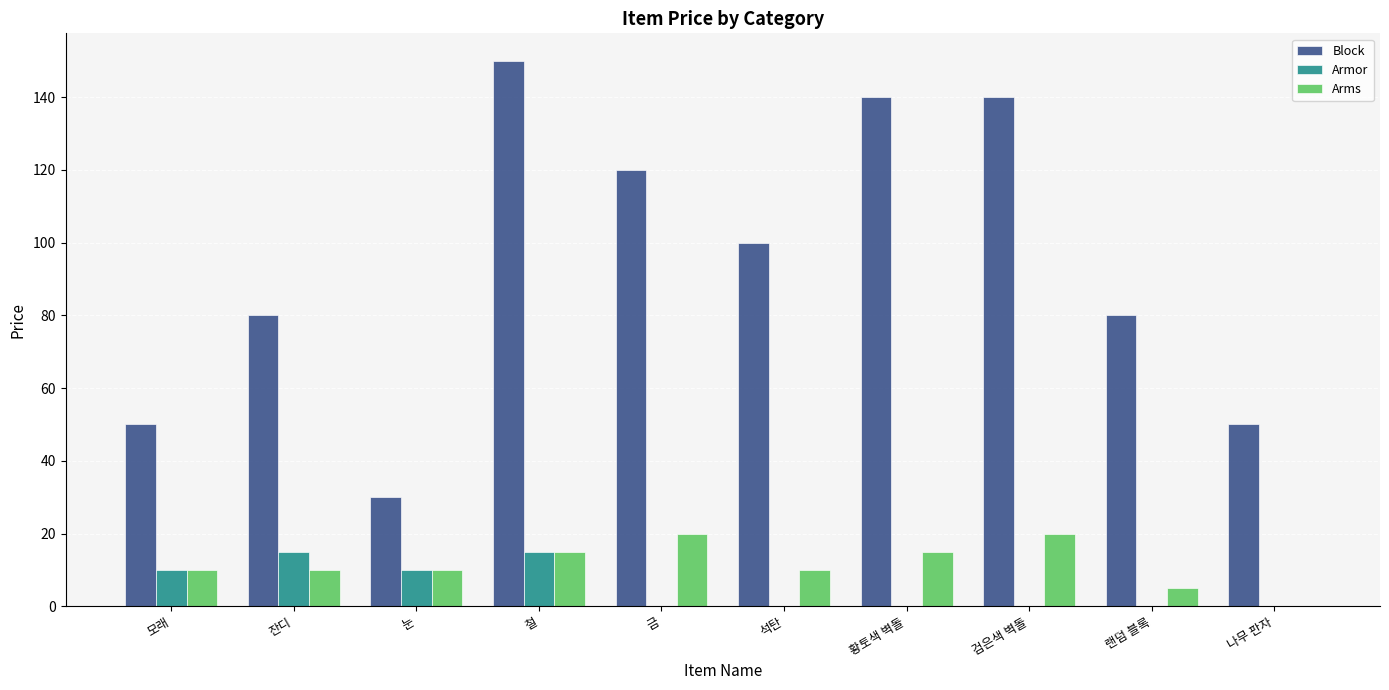

The value of Block at 황토색 벽돌 is 69. True or false?

False